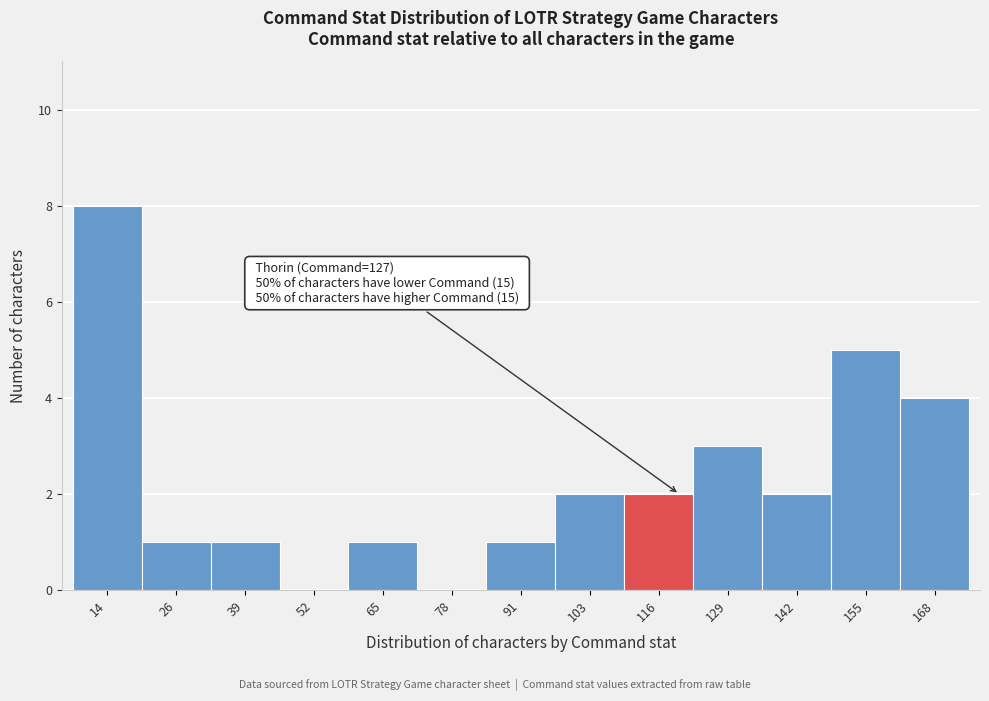

Reading right to left, extract all data points from this chart.

168=4	155=5	142=2	129=3	116=2	103=2	91=1	78=0	65=1	52=0	39=1	26=1	14=8